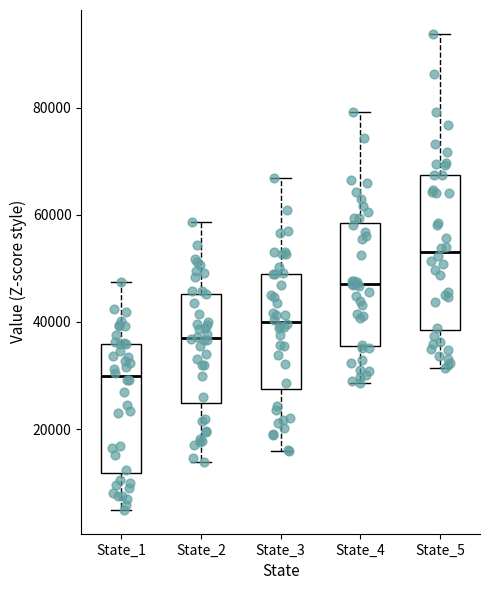

Reading left to right, read every box against the y-axis: the position of its median line, the range the box covers, and the ends of its whiskers. The values are not printed on the chart, so give them approximately, as read against the axis.

State_1: median 30000, box 12000 to 36000, whiskers 4000 to 48000
State_2: median 38000, box 24000 to 46000, whiskers 14000 to 58000
State_3: median 40000, box 28000 to 48000, whiskers 16000 to 66000
State_4: median 46000, box 36000 to 58000, whiskers 28000 to 80000
State_5: median 54000, box 38000 to 68000, whiskers 32000 to 94000